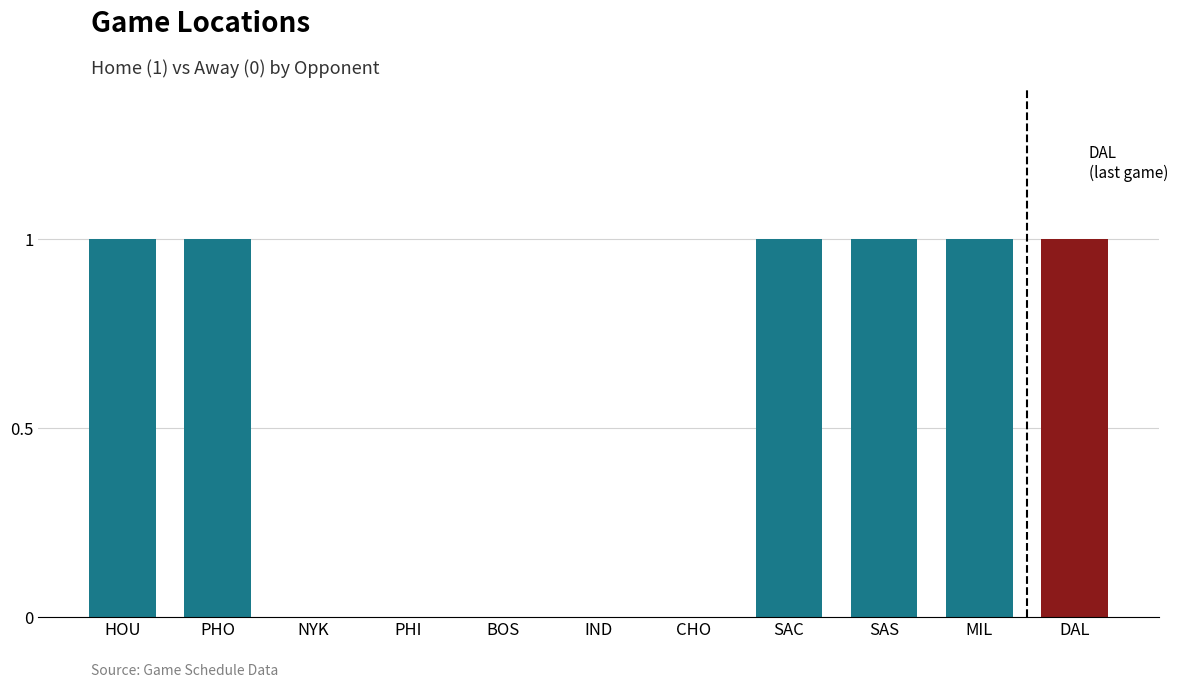

Is it true that the value at NYK is 0?

True